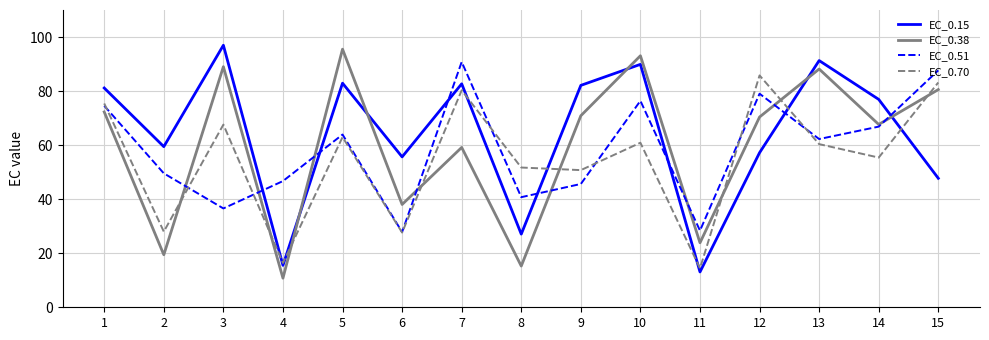

What is the average value of the EC_0.38 series?

59.6